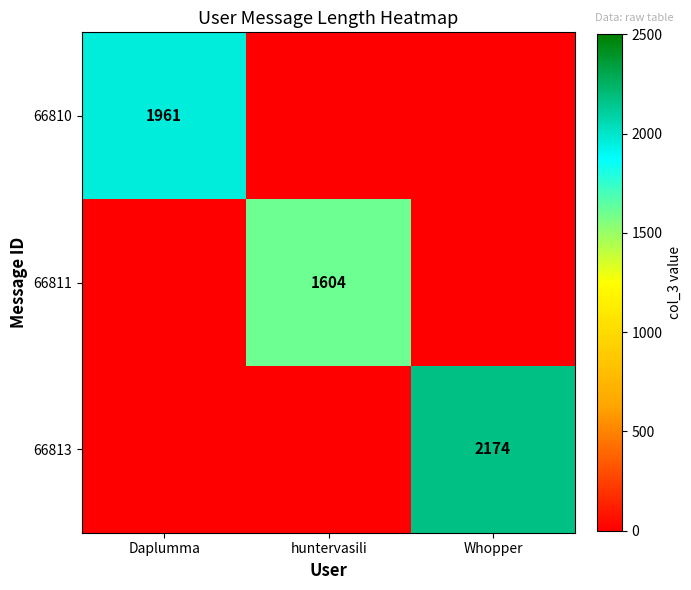

True or false: 66813 has a value of 2174 at Whopper.

True